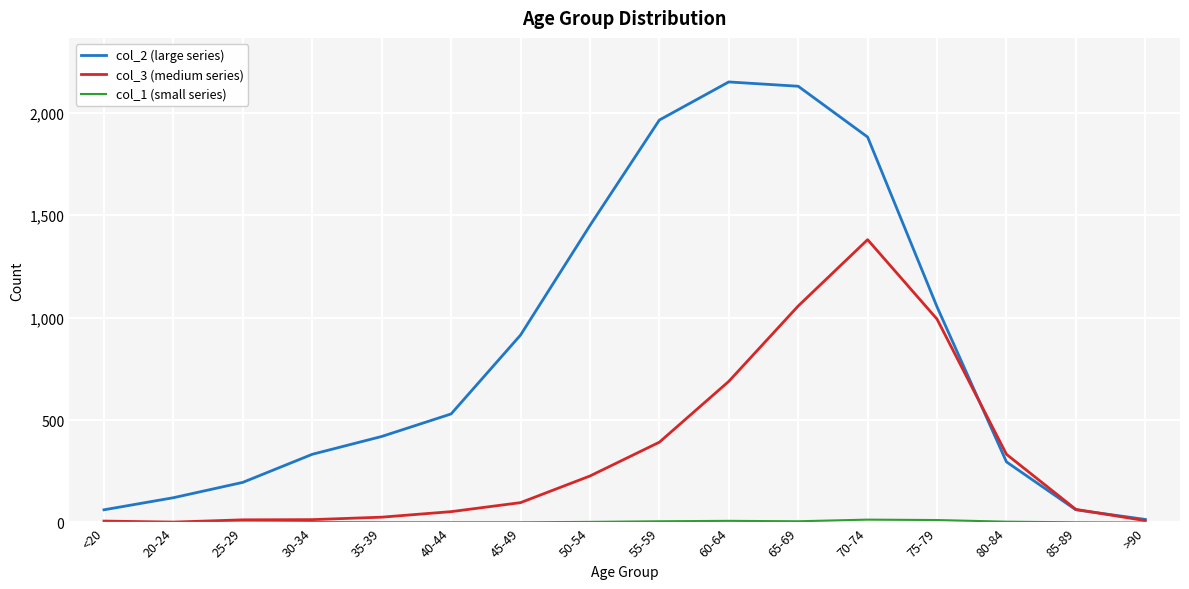

At which label is col_3 (medium series) closest to 691?

60-64